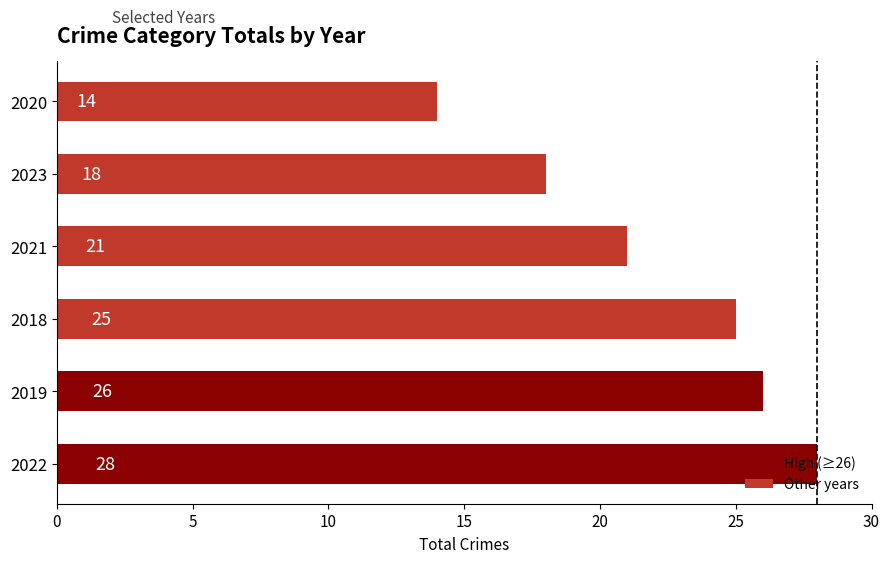

Rank the categories by value from lowest to highest.

2020, 2023, 2021, 2018, 2019, 2022